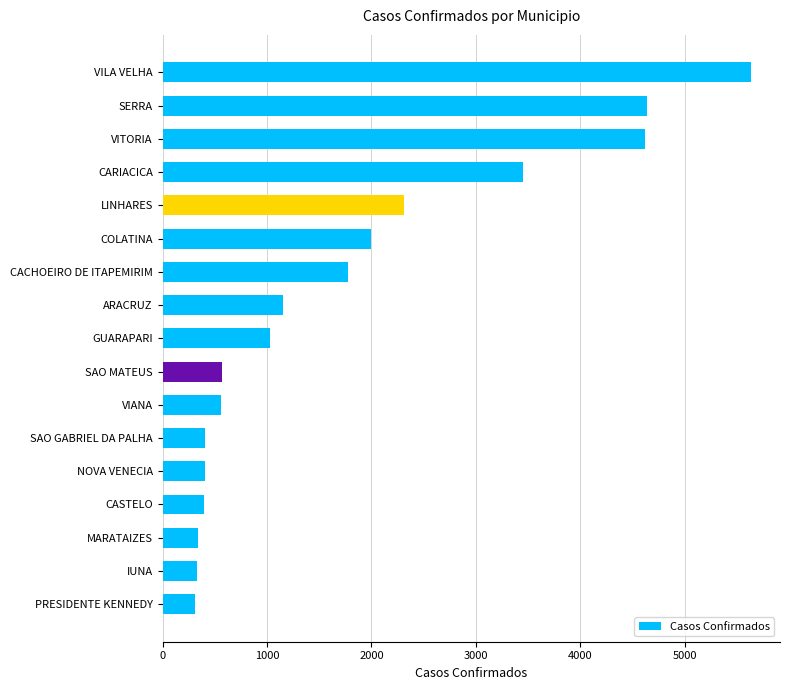

What is the average value?

1761